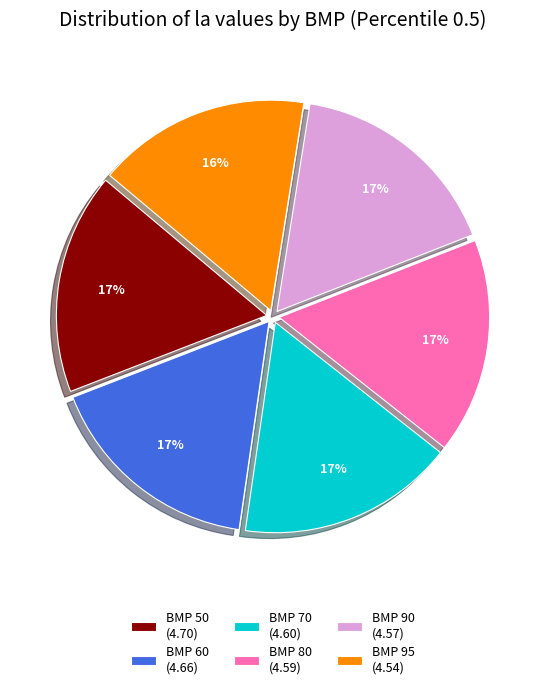

To the nearest percent, what percentage of the pie is BMP 80?

17%